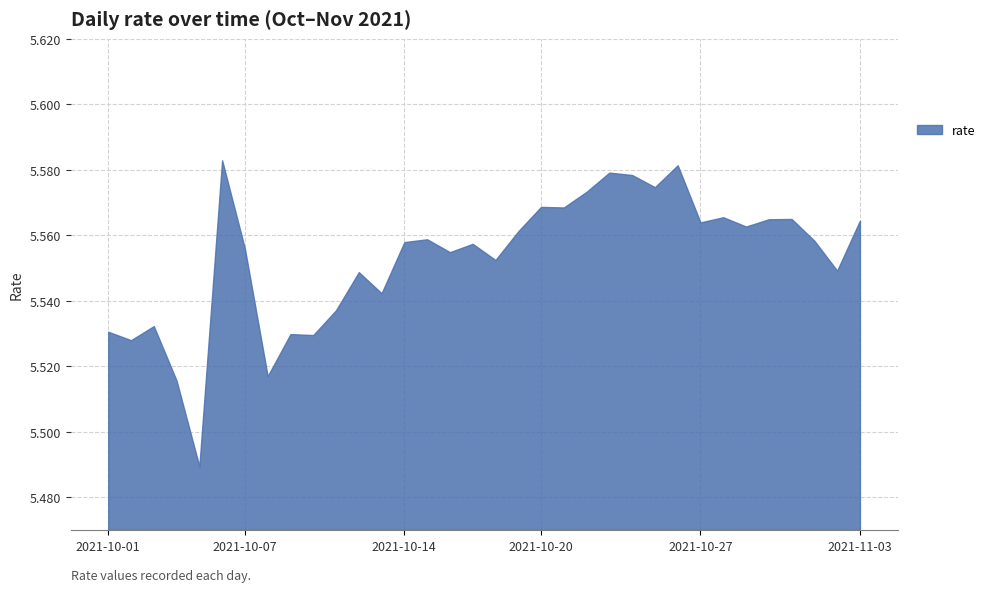

How many lines are shown in the chart?

1